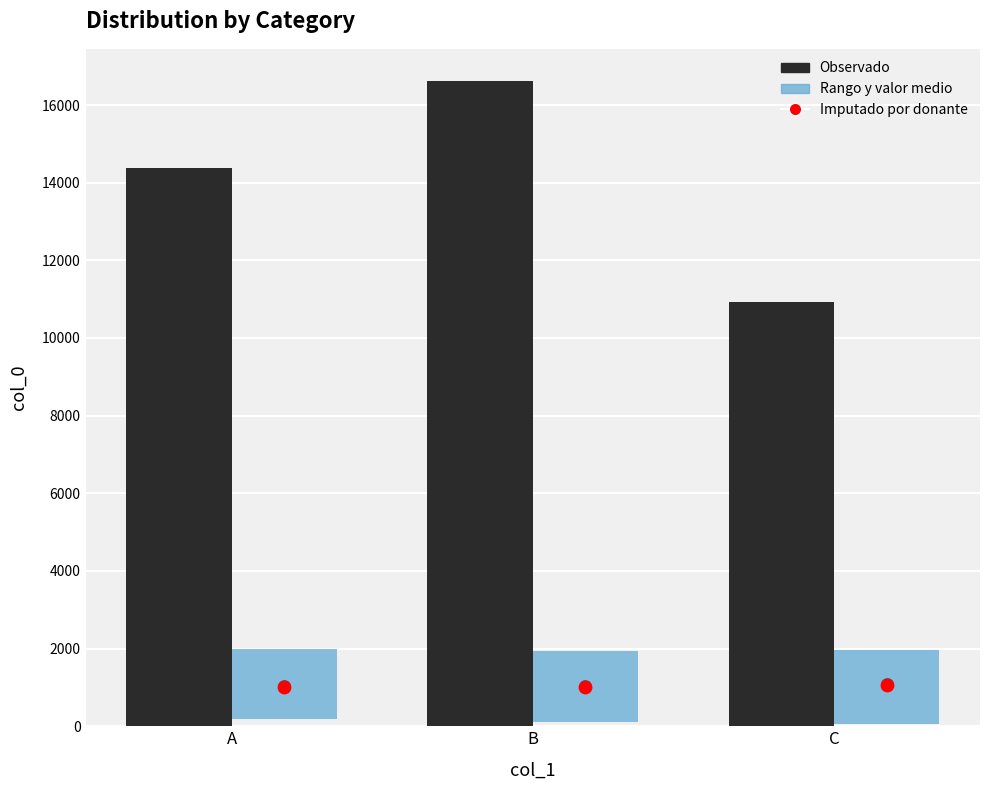

At which category is the sum across all series the highest?

B